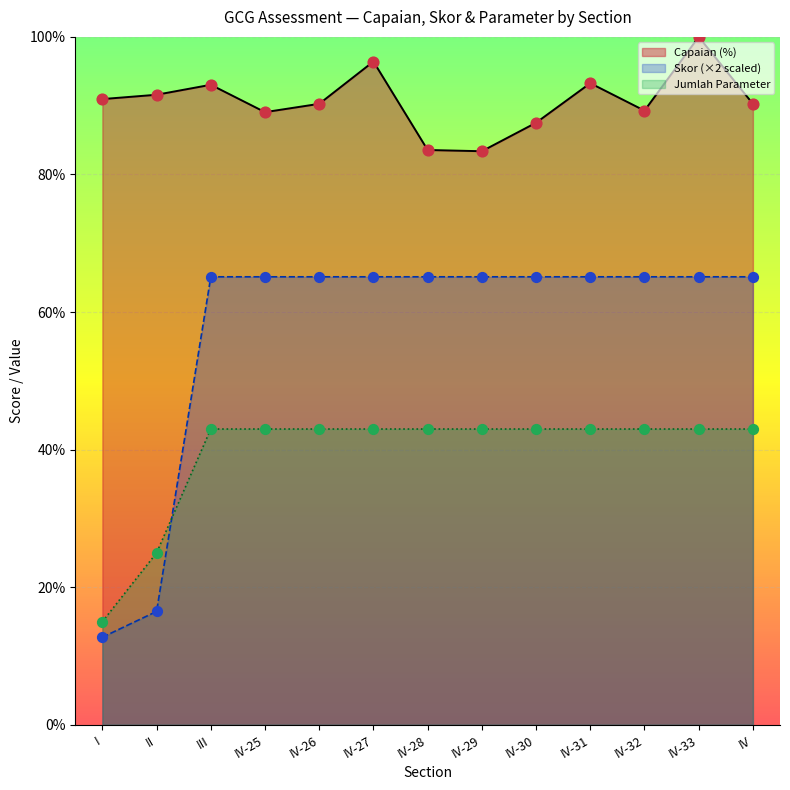

Is the value of Capaian at IV-31 greater than the value of Jumlah_Parameter at IV-25?

Yes